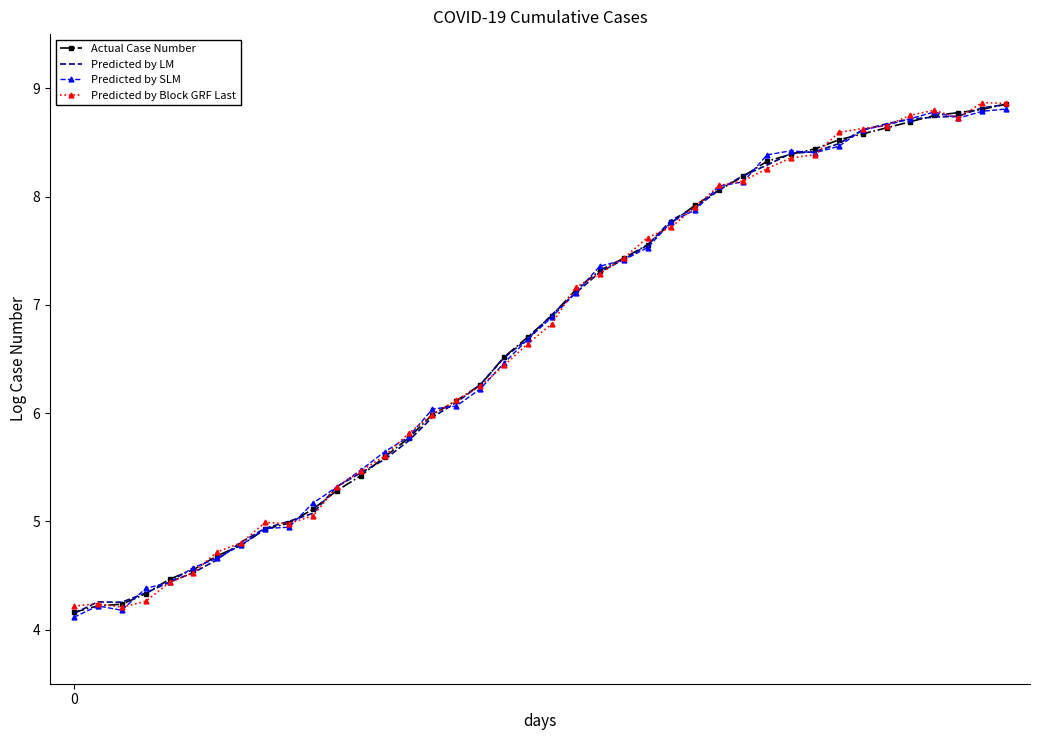

What is the minimum value for Predicted by Block GRF Last?

4.2